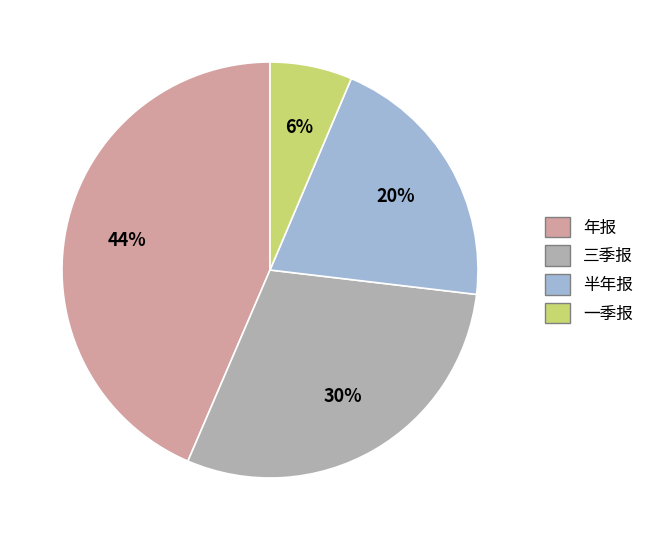

Does any single category account for the majority?

No